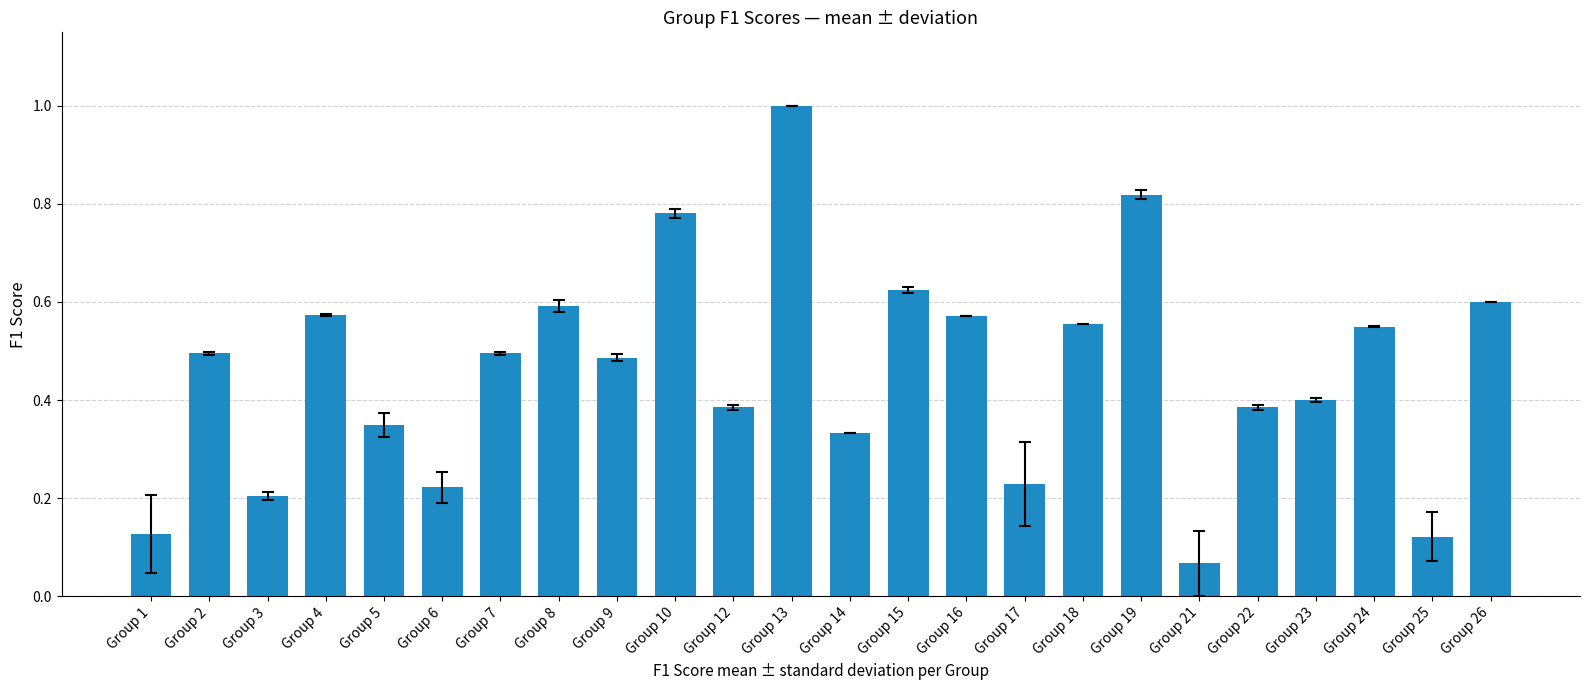

Does the chart contain stacked bars?

No